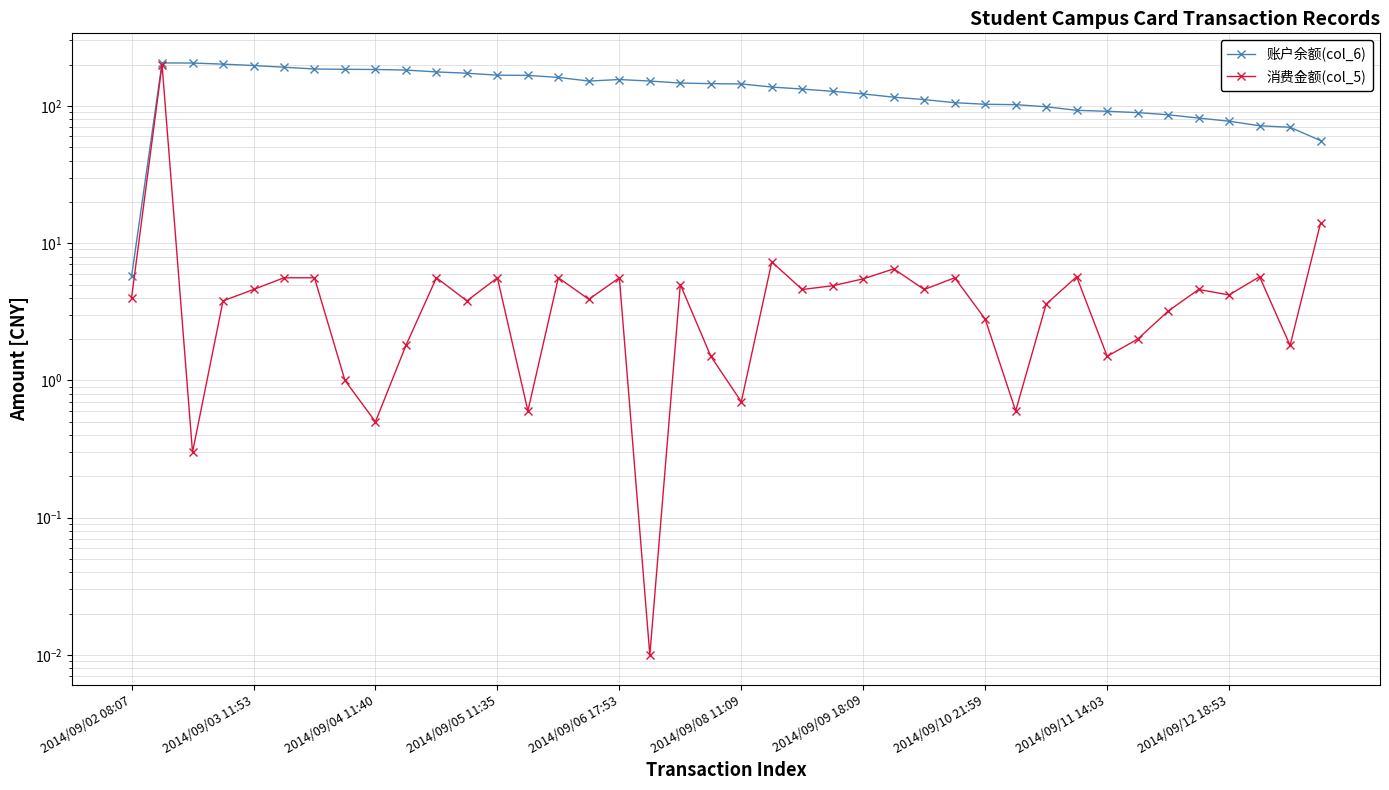

At which category does 账户余额(col_6) reach its first local valley?

15